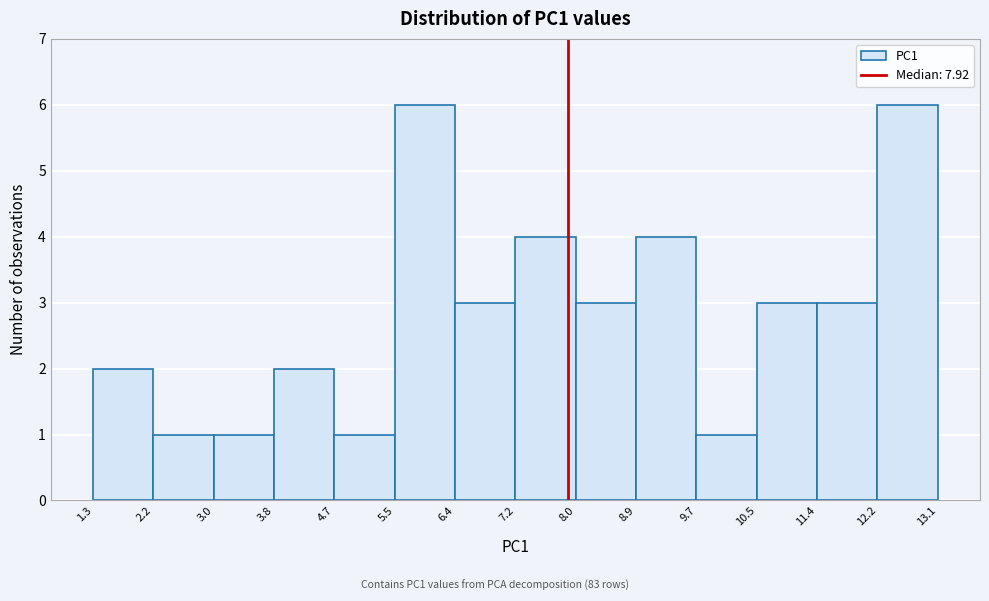

How tall is the bar that spans 7.2 to 8.0 on the x-axis? The values are not printed on the chart, so give them approximately, as read against the axis.

4